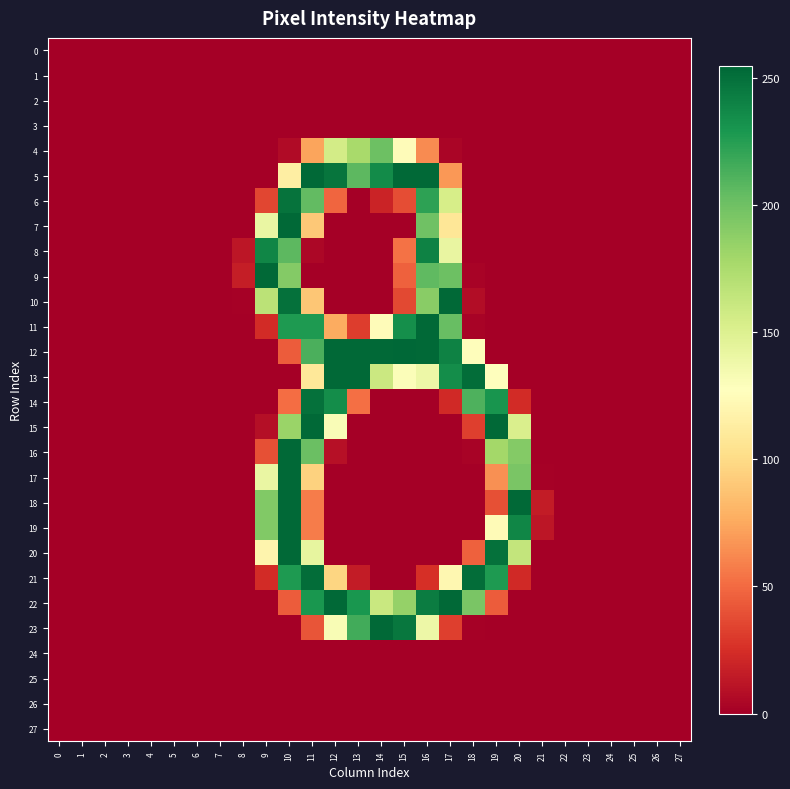

Reading left to right, transcribe all the data shown in this chart.

0: 0=0	1=0	2=0	3=0	4=0	5=0	6=0	7=0	8=0	9=0	10=0	11=0	12=0	13=0	14=0	15=0	16=0	17=0	18=0	19=0	20=0	21=0	22=0	23=0	24=0	25=0	26=0	27=0
1: 0=0	1=0	2=0	3=0	4=0	5=0	6=0	7=0	8=0	9=0	10=0	11=0	12=0	13=0	14=0	15=0	16=0	17=0	18=0	19=0	20=0	21=0	22=0	23=0	24=0	25=0	26=0	27=0
2: 0=0	1=0	2=0	3=0	4=0	5=0	6=0	7=0	8=0	9=0	10=0	11=0	12=0	13=0	14=0	15=0	16=0	17=0	18=0	19=0	20=0	21=0	22=0	23=0	24=0	25=0	26=0	27=0
3: 0=0	1=0	2=0	3=0	4=0	5=0	6=0	7=0	8=0	9=0	10=0	11=0	12=0	13=0	14=0	15=0	16=0	17=0	18=0	19=0	20=0	21=0	22=0	23=0	24=0	25=0	26=0	27=0
4: 0=0	1=0	2=0	3=0	4=0	5=0	6=0	7=0	8=0	9=0	10=6	11=73	12=156	13=177	14=201	15=125	16=63	17=3	18=0	19=0	20=0	21=0	22=0	23=0	24=0	25=0	26=0	27=0
5: 0=0	1=0	2=0	3=0	4=0	5=0	6=0	7=0	8=0	9=0	10=114	11=254	12=248	13=207	14=236	15=254	16=254	17=68	18=0	19=0	20=0	21=0	22=0	23=0	24=0	25=0	26=0	27=0
6: 0=0	1=0	2=0	3=0	4=0	5=0	6=0	7=0	8=0	9=35	10=249	11=205	12=48	13=0	14=19	15=38	16=223	17=154	18=0	19=0	20=0	21=0	22=0	23=0	24=0	25=0	26=0	27=0
7: 0=0	1=0	2=0	3=0	4=0	5=0	6=0	7=0	8=0	9=141	10=254	11=90	12=0	13=0	14=0	15=0	16=200	17=108	18=0	19=0	20=0	21=0	22=0	23=0	24=0	25=0	26=0	27=0
8: 0=0	1=0	2=0	3=0	4=0	5=0	6=0	7=0	8=12	9=239	10=207	11=4	12=0	13=0	14=0	15=53	16=241	17=142	18=0	19=0	20=0	21=0	22=0	23=0	24=0	25=0	26=0	27=0
9: 0=0	1=0	2=0	3=0	4=0	5=0	6=0	7=0	8=16	9=254	10=192	11=0	12=0	13=0	14=0	15=46	16=206	17=201	18=2	19=0	20=0	21=0	22=0	23=0	24=0	25=0	26=0	27=0
10: 0=0	1=0	2=0	3=0	4=0	5=0	6=0	7=0	8=1	9=168	10=250	11=89	12=0	13=0	14=0	15=36	16=190	17=254	18=7	19=0	20=0	21=0	22=0	23=0	24=0	25=0	26=0	27=0
11: 0=0	1=0	2=0	3=0	4=0	5=0	6=0	7=0	8=0	9=23	10=228	11=228	12=76	13=31	14=125	15=234	16=254	17=203	18=2	19=0	20=0	21=0	22=0	23=0	24=0	25=0	26=0	27=0
12: 0=0	1=0	2=0	3=0	4=0	5=0	6=0	7=0	8=0	9=0	10=44	11=213	12=254	13=254	14=254	15=255	16=254	17=241	18=126	19=0	20=0	21=0	22=0	23=0	24=0	25=0	26=0	27=0
13: 0=0	1=0	2=0	3=0	4=0	5=0	6=0	7=0	8=0	9=0	10=0	11=109	12=254	13=254	14=160	15=130	16=139	17=235	18=252	19=127	20=0	21=0	22=0	23=0	24=0	25=0	26=0	27=0
14: 0=0	1=0	2=0	3=0	4=0	5=0	6=0	7=0	8=0	9=0	10=51	11=250	12=235	13=52	14=0	15=0	16=0	17=22	18=212	19=231	20=23	21=0	22=0	23=0	24=0	25=0	26=0	27=0
15: 0=0	1=0	2=0	3=0	4=0	5=0	6=0	7=0	8=0	9=8	10=183	11=254	12=131	13=0	14=0	15=0	16=0	17=0	18=32	19=254	20=152	21=0	22=0	23=0	24=0	25=0	26=0	27=0
16: 0=0	1=0	2=0	3=0	4=0	5=0	6=0	7=0	8=0	9=39	10=254	11=202	12=9	13=0	14=0	15=0	16=0	17=0	18=2	19=179	20=192	21=0	22=0	23=0	24=0	25=0	26=0	27=0
17: 0=0	1=0	2=0	3=0	4=0	5=0	6=0	7=0	8=0	9=141	10=254	11=95	12=0	13=0	14=0	15=0	16=0	17=0	18=0	19=65	20=196	21=1	22=0	23=0	24=0	25=0	26=0	27=0
18: 0=0	1=0	2=0	3=0	4=0	5=0	6=0	7=0	8=0	9=193	10=254	11=57	12=0	13=0	14=0	15=0	16=0	17=0	18=0	19=39	20=254	21=15	22=0	23=0	24=0	25=0	26=0	27=0
19: 0=0	1=0	2=0	3=0	4=0	5=0	6=0	7=0	8=0	9=193	10=254	11=57	12=0	13=0	14=0	15=0	16=0	17=0	18=0	19=124	20=239	21=12	22=0	23=0	24=0	25=0	26=0	27=0
20: 0=0	1=0	2=0	3=0	4=0	5=0	6=0	7=0	8=0	9=119	10=254	11=143	12=0	13=0	14=0	15=0	16=0	17=0	18=46	19=250	20=164	21=0	22=0	23=0	24=0	25=0	26=0	27=0
21: 0=0	1=0	2=0	3=0	4=0	5=0	6=0	7=0	8=0	9=23	10=228	11=252	12=97	13=15	14=0	15=0	16=25	17=121	18=252	19=228	20=22	21=0	22=0	23=0	24=0	25=0	26=0	27=0
22: 0=0	1=0	2=0	3=0	4=0	5=0	6=0	7=0	8=0	9=0	10=44	11=230	12=254	13=230	14=161	15=185	16=244	17=254	18=196	19=44	20=0	21=0	22=0	23=0	24=0	25=0	26=0	27=0
23: 0=0	1=0	2=0	3=0	4=0	5=0	6=0	7=0	8=0	9=0	10=0	11=41	12=132	13=216	14=254	15=247	16=139	17=32	18=1	19=0	20=0	21=0	22=0	23=0	24=0	25=0	26=0	27=0
24: 0=0	1=0	2=0	3=0	4=0	5=0	6=0	7=0	8=0	9=0	10=0	11=0	12=0	13=0	14=0	15=0	16=0	17=0	18=0	19=0	20=0	21=0	22=0	23=0	24=0	25=0	26=0	27=0
25: 0=0	1=0	2=0	3=0	4=0	5=0	6=0	7=0	8=0	9=0	10=0	11=0	12=0	13=0	14=0	15=0	16=0	17=0	18=0	19=0	20=0	21=0	22=0	23=0	24=0	25=0	26=0	27=0
26: 0=0	1=0	2=0	3=0	4=0	5=0	6=0	7=0	8=0	9=0	10=0	11=0	12=0	13=0	14=0	15=0	16=0	17=0	18=0	19=0	20=0	21=0	22=0	23=0	24=0	25=0	26=0	27=0
27: 0=0	1=0	2=0	3=0	4=0	5=0	6=0	7=0	8=0	9=0	10=0	11=0	12=0	13=0	14=0	15=0	16=0	17=0	18=0	19=0	20=0	21=0	22=0	23=0	24=0	25=0	26=0	27=0